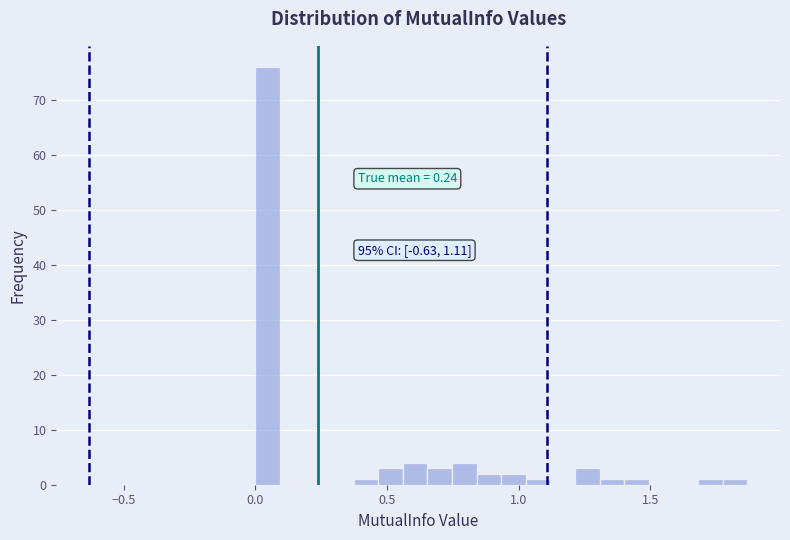

Read against the x-axis, roughly where is the centre of the tallest bar?

0.05